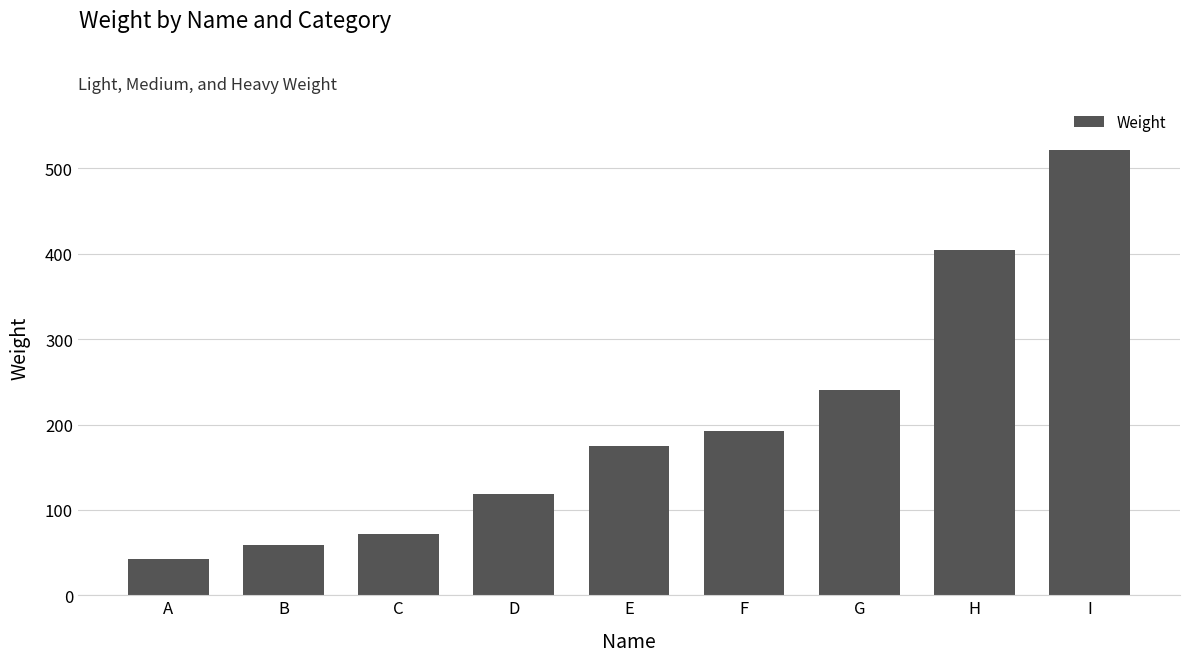

Which label corresponds to the largest value in the chart?

I